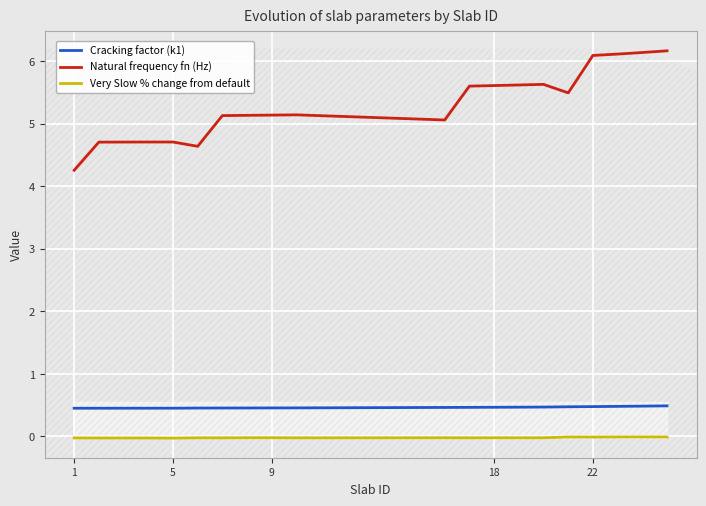

True or false: Natural frequency fn (Hz) and Very Slow % change from default intersect in this chart.

False